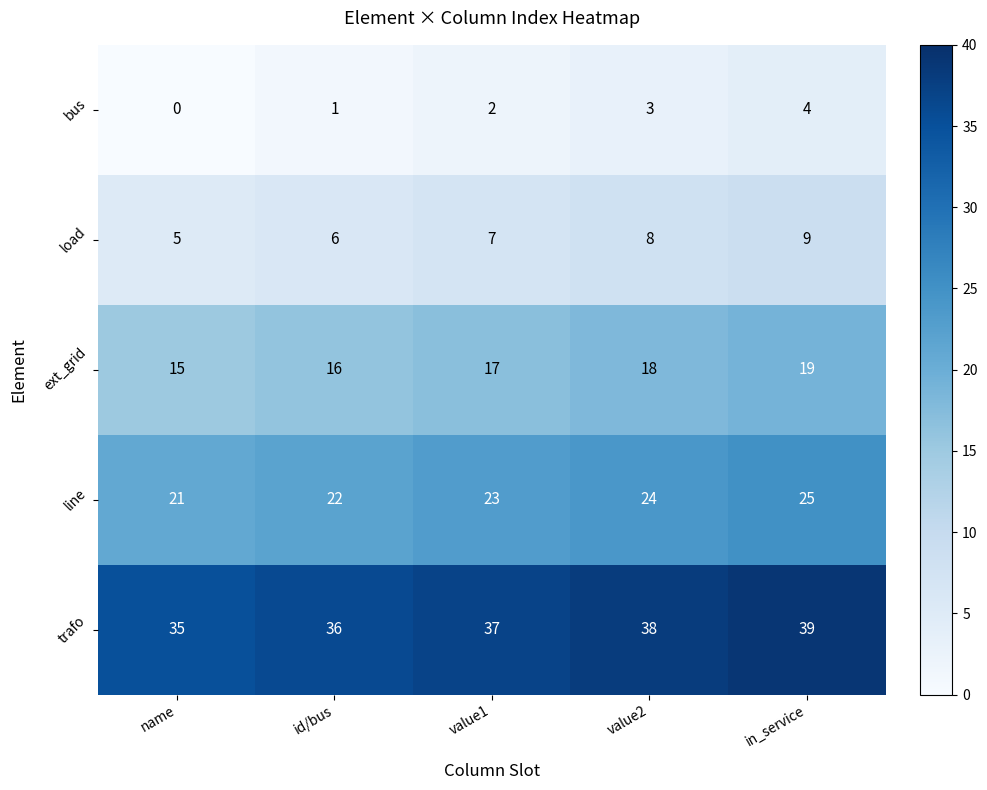

The value of ext_grid at name is 9. True or false?

False